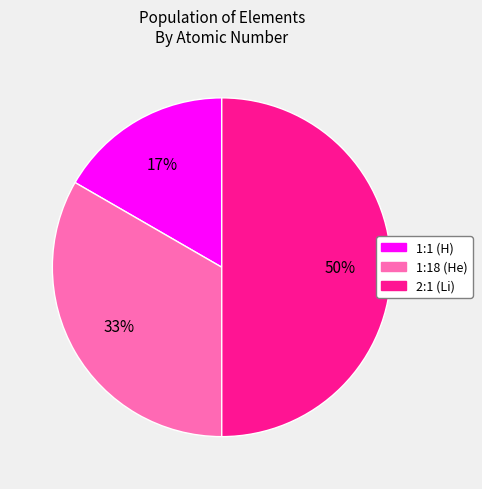

To the nearest percent, what is the average slice percentage?

33%